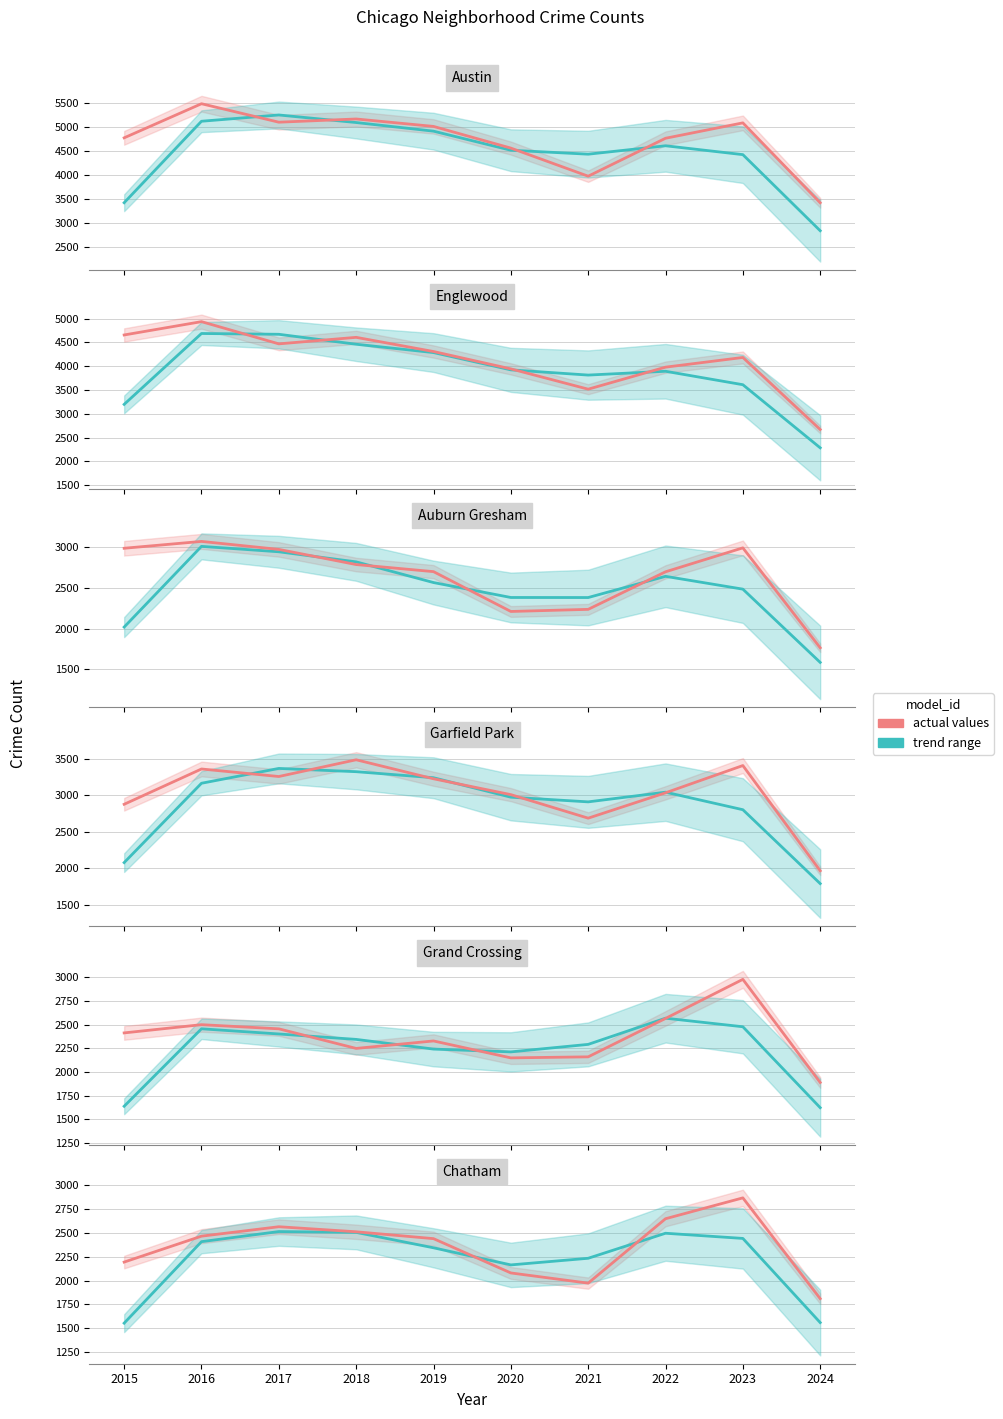

At which category does actual values reach its first local peak?

2017